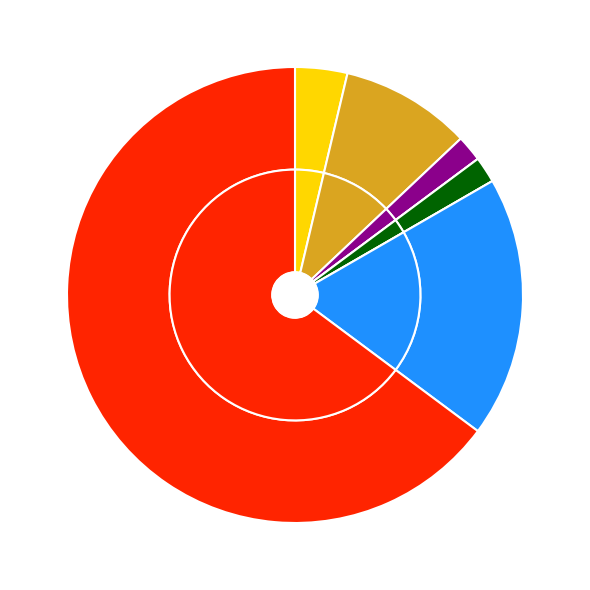

Combined, do Aggravated Assault and Aggravated Battery account for over 50%?

No